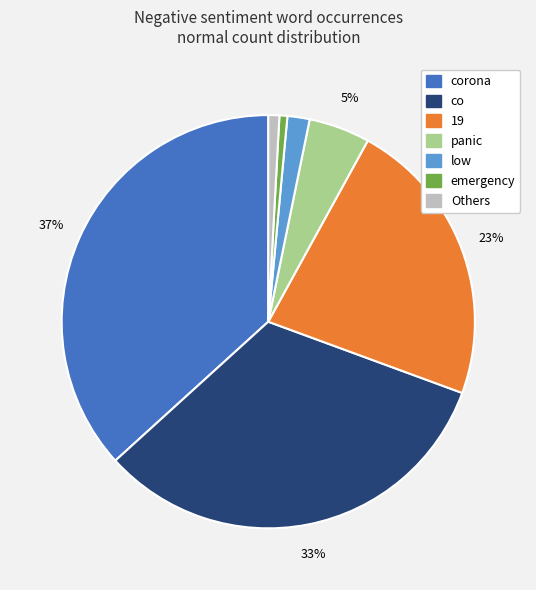

Does any single category account for the majority?

No